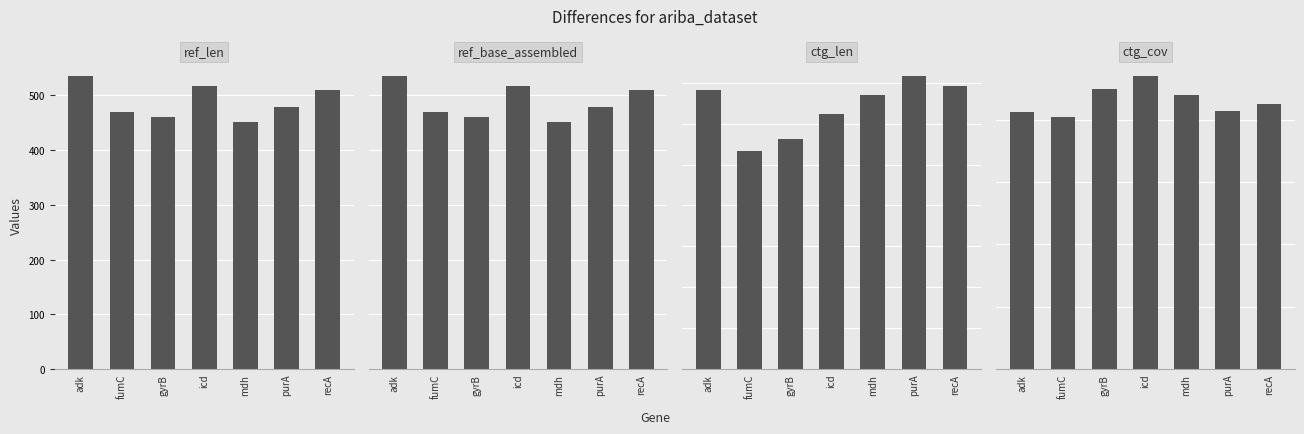

The value of ref_len at icd is 784.3. True or false?

False